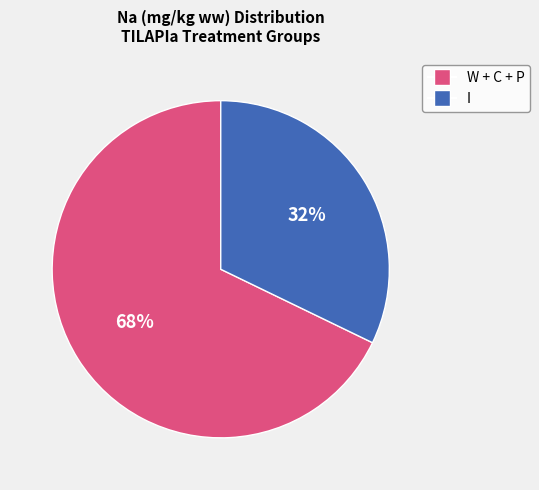

Does any single category account for the majority?

Yes